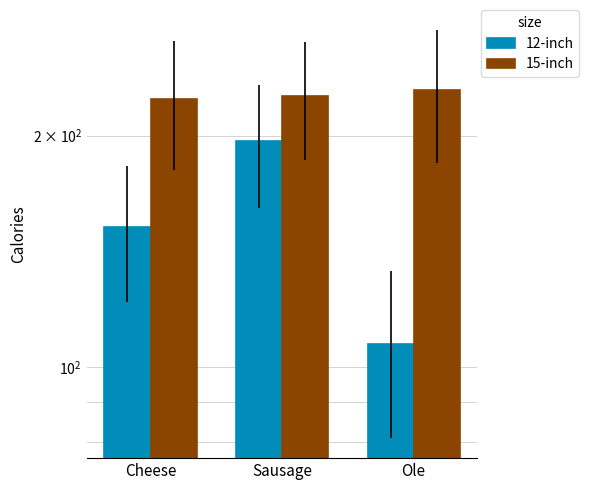

What is the difference between the highest and lowest values at Cheese?

71